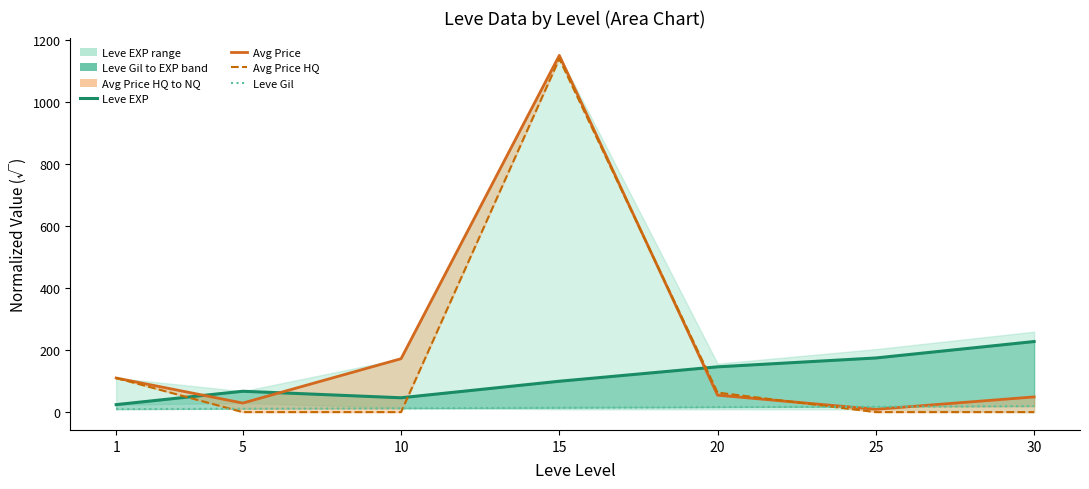

How many interior local peaks does the Leve EXP series have?

1